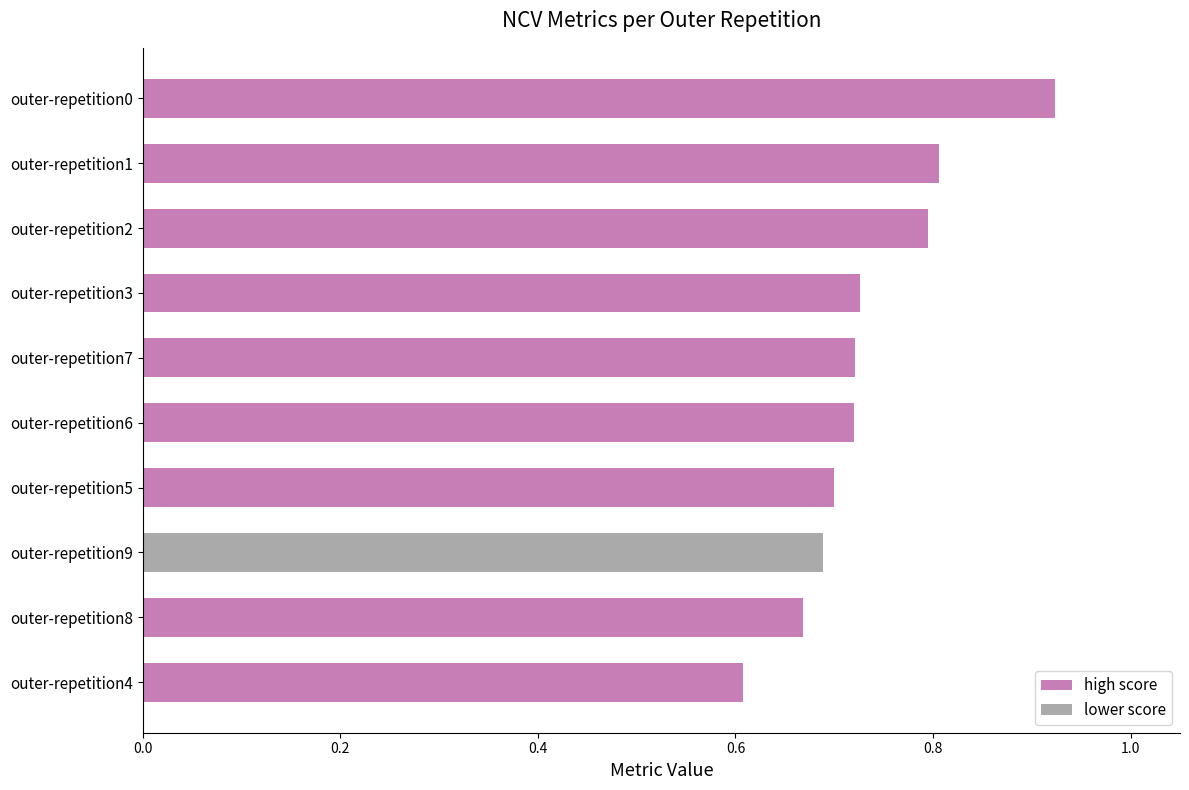

What is the minimum value shown in the chart?

0.6